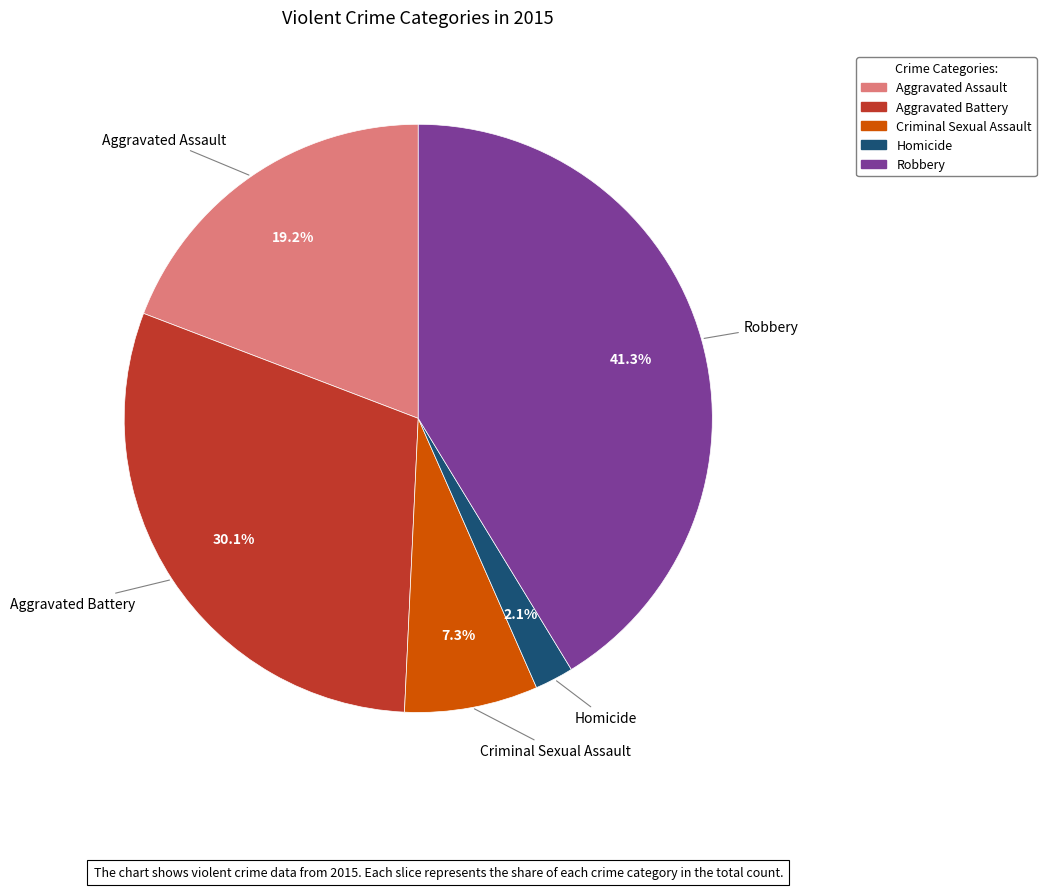

Do Robbery and Aggravated Battery together represent more than half of the pie?

Yes